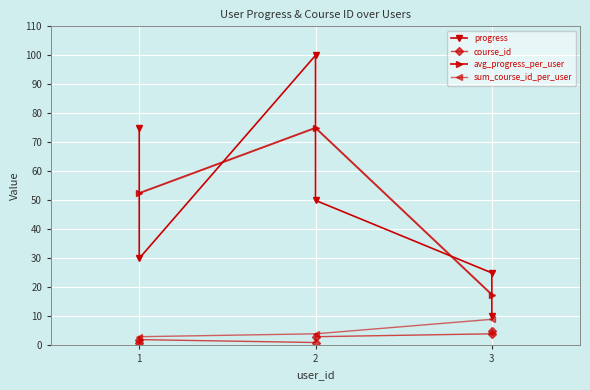

List the labels in order of avg_progress_per_user value, largest first.

2, 1, 3